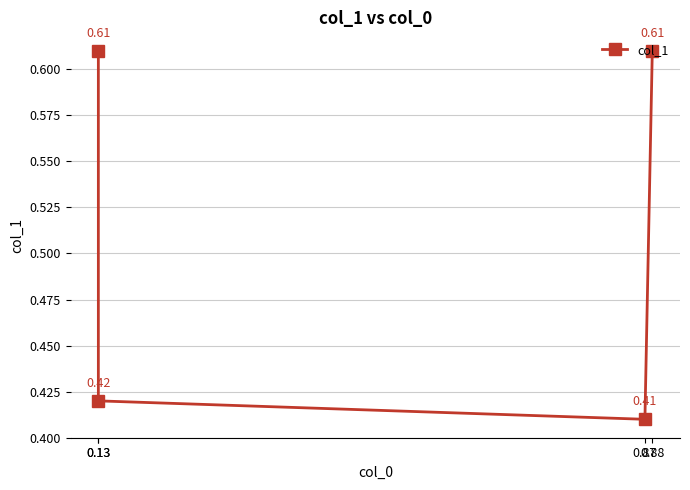

Reading right to left, what are all the values shown in this chart?

0.88=0.6	0.87=0.4	0.13=0.4	0.13=0.6